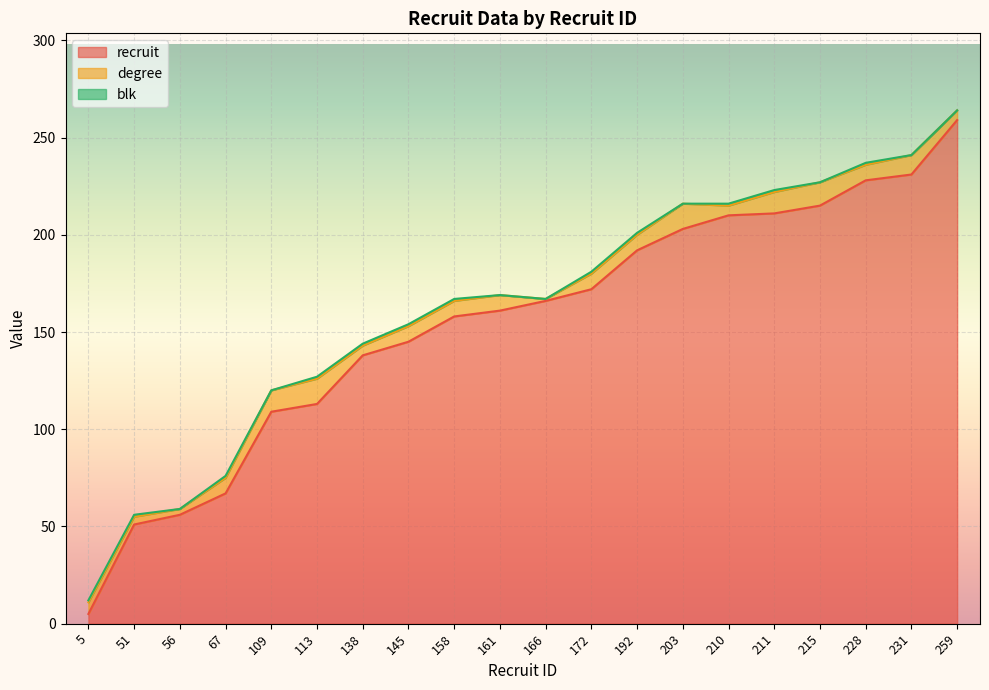

True or false: blk has a value of 2 at 113.

False